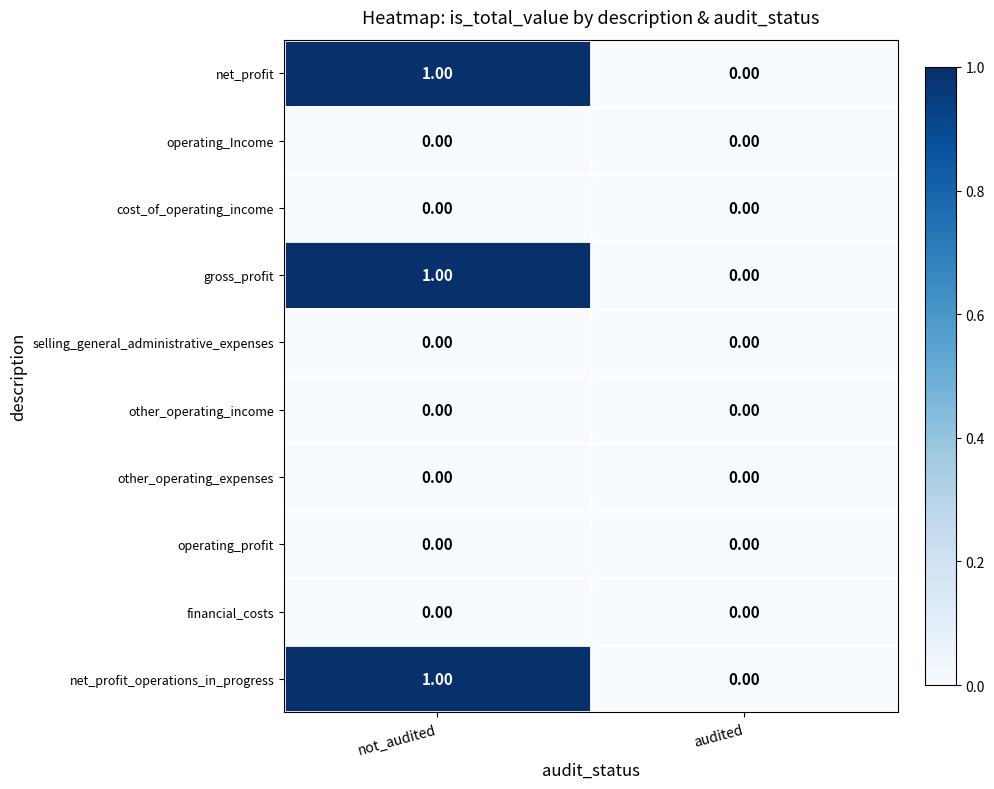

Is the value of operating_Income at not_audited greater than the value of net_profit at not_audited?

No